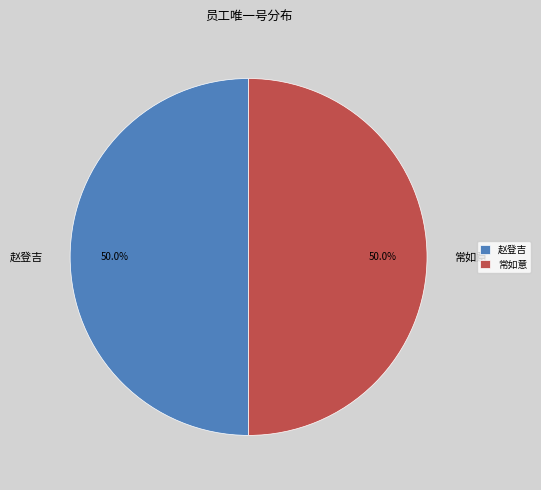

Approximately how many times larger is the value at 赵登吉 compared to 常如意?

1.0